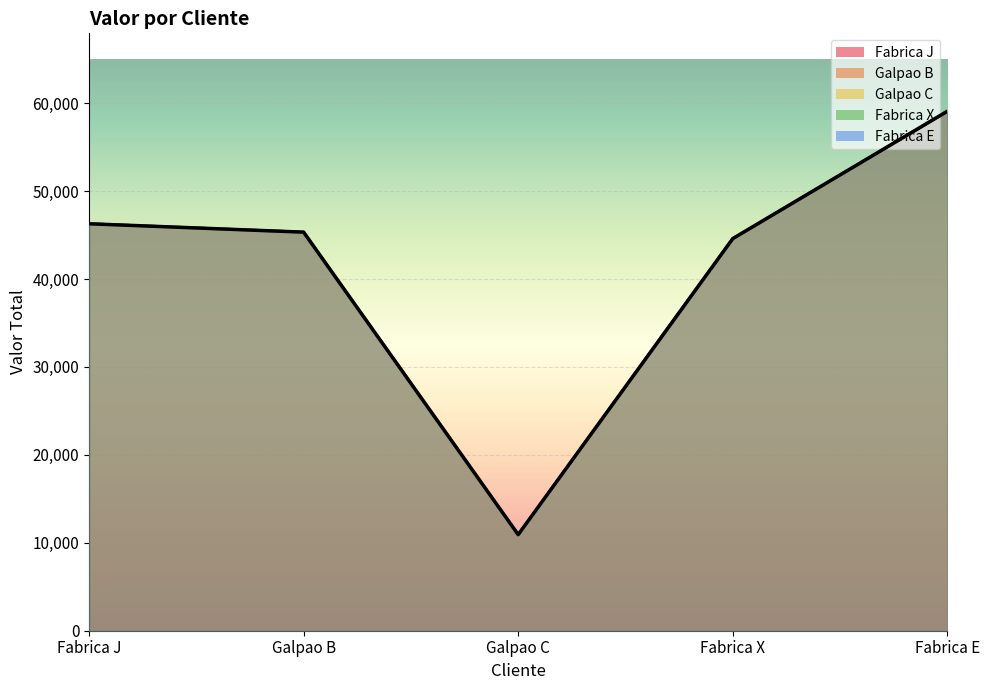

Which has a higher value, Galpao C or Fabrica E?

Fabrica E